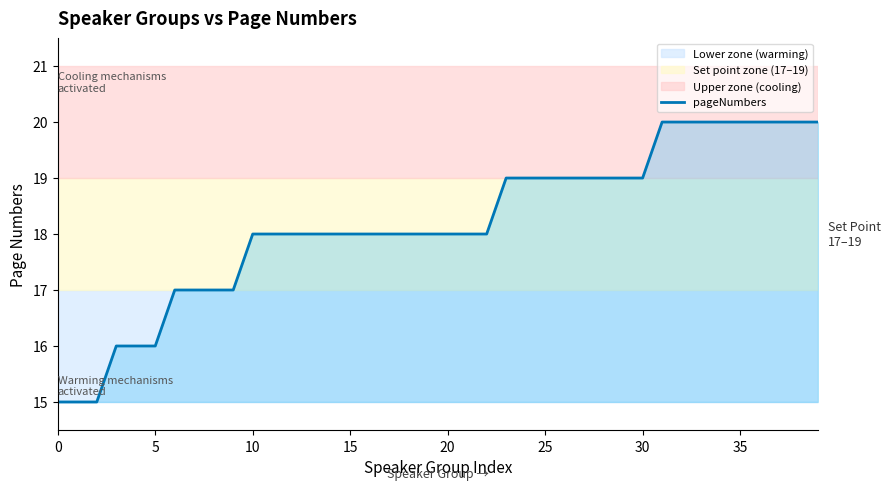

Count the number of data series in this chart.

1